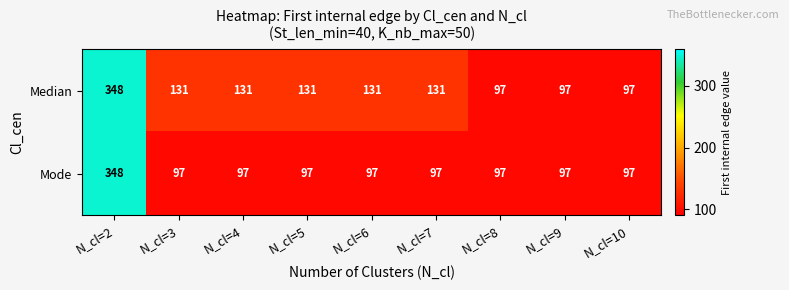

What is the difference between the Median values at N_cl=2 and N_cl=3?

217